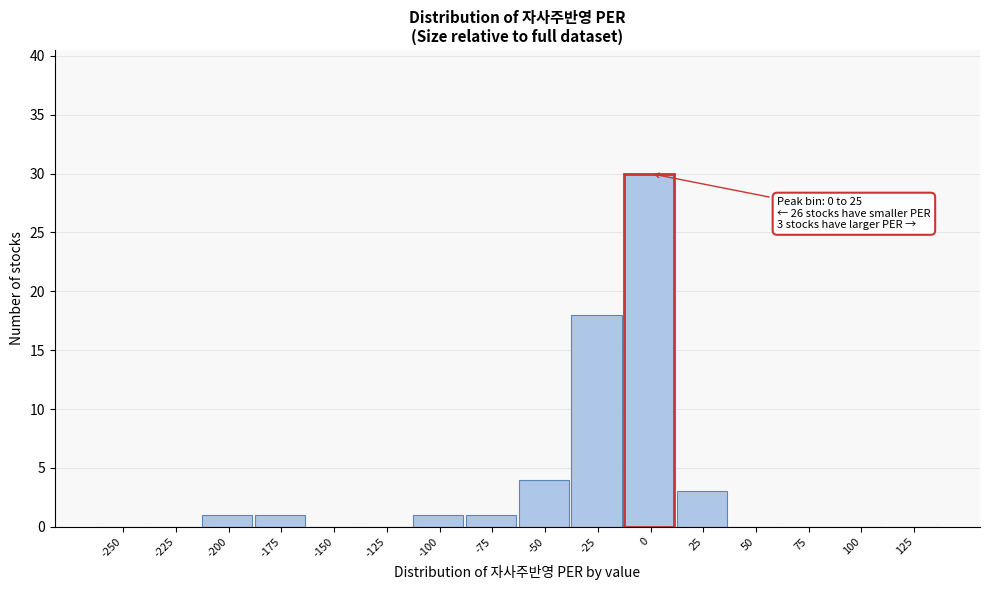

Reading left to right, what are all the values shown in this chart?

-250=0	-225=0	-200=1	-175=1	-150=0	-125=0	-100=1	-75=1	-50=4	-25=18	0=30	25=3	50=0	75=0	100=0	125=0